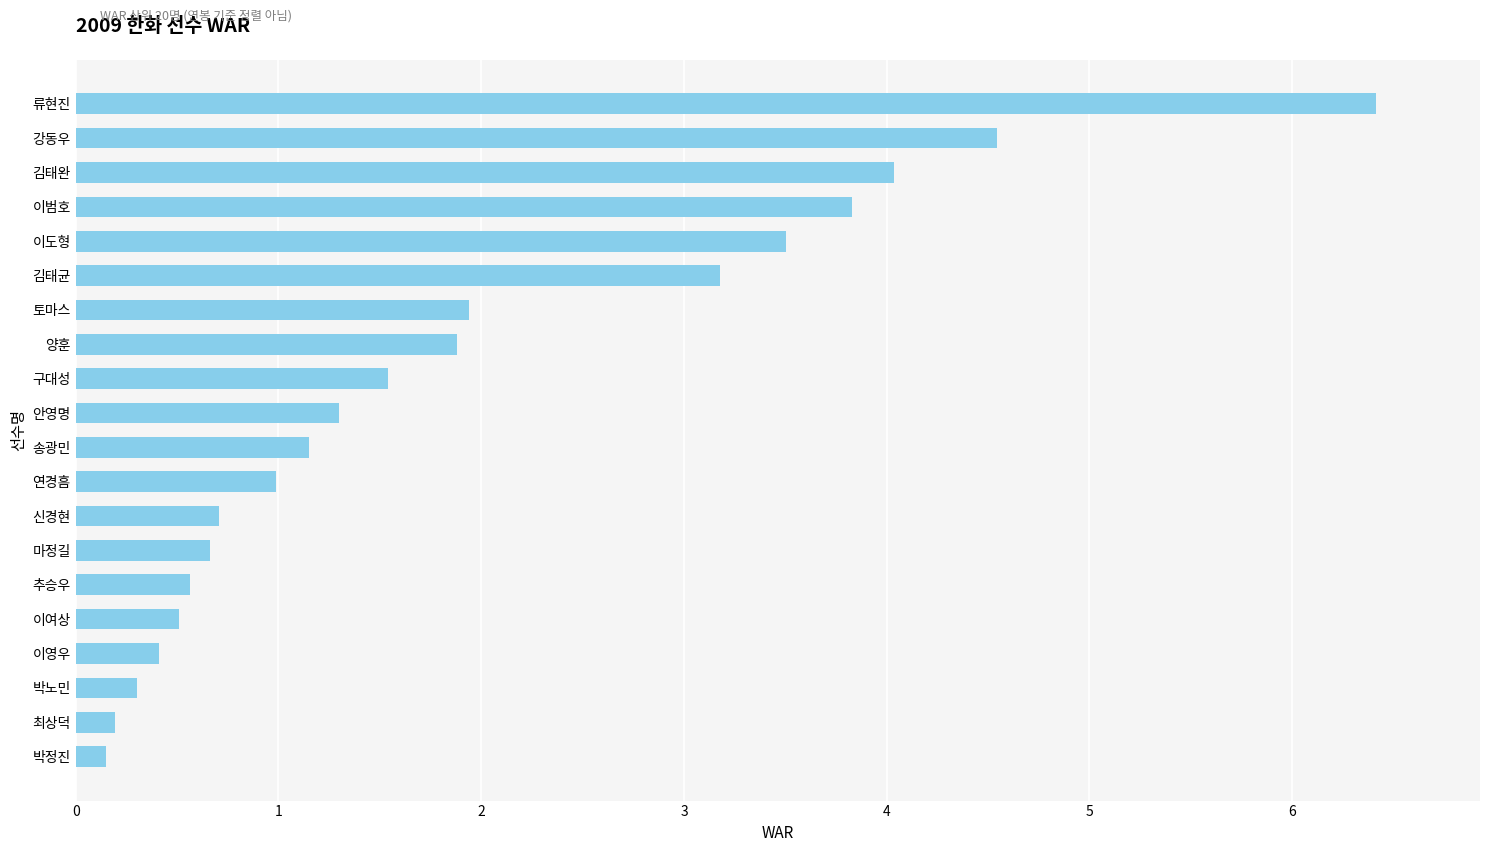

True or false: the data shows 2.3 at 안영명.

False